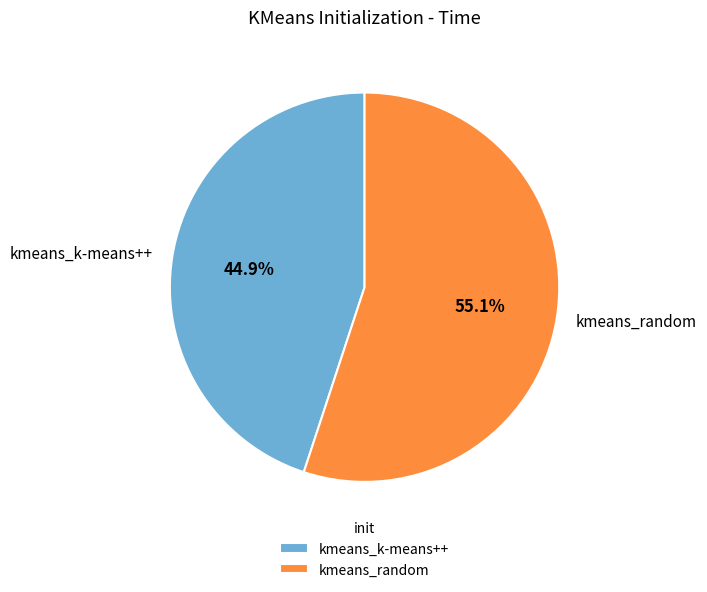

Rank the categories by value from lowest to highest.

kmeans_k-means++, kmeans_random